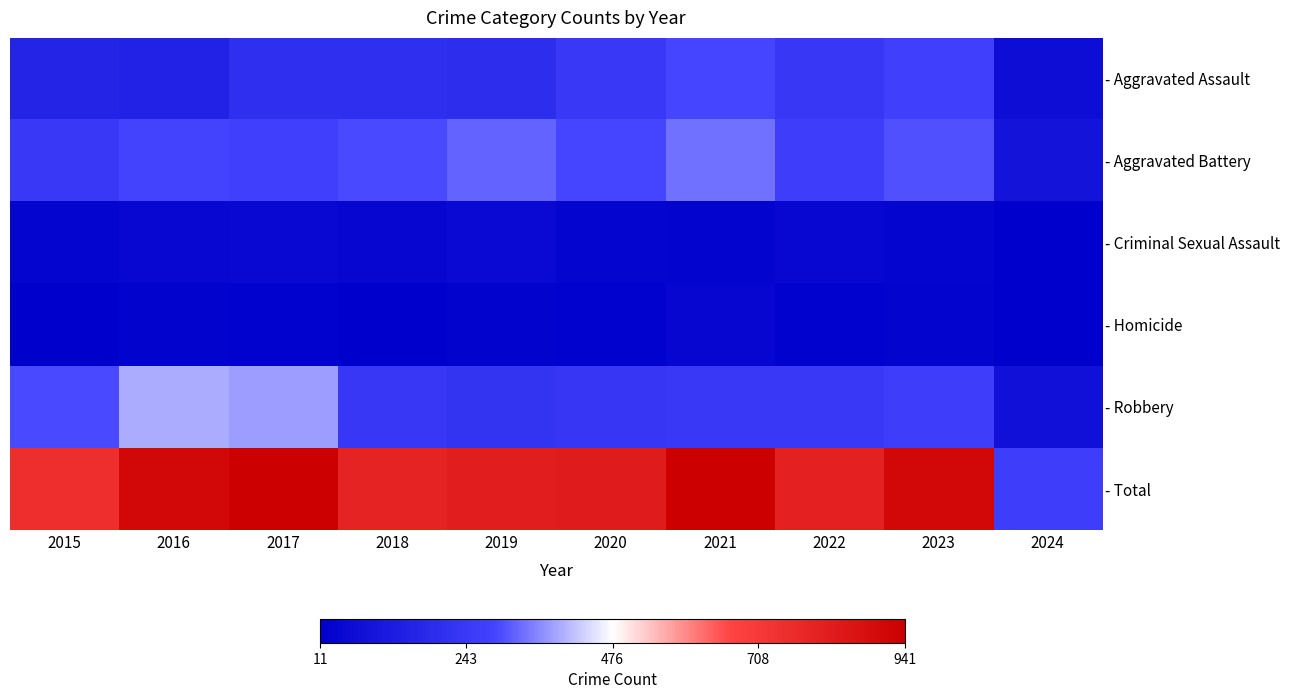

At how many categories does at least one series exceed 825?

5